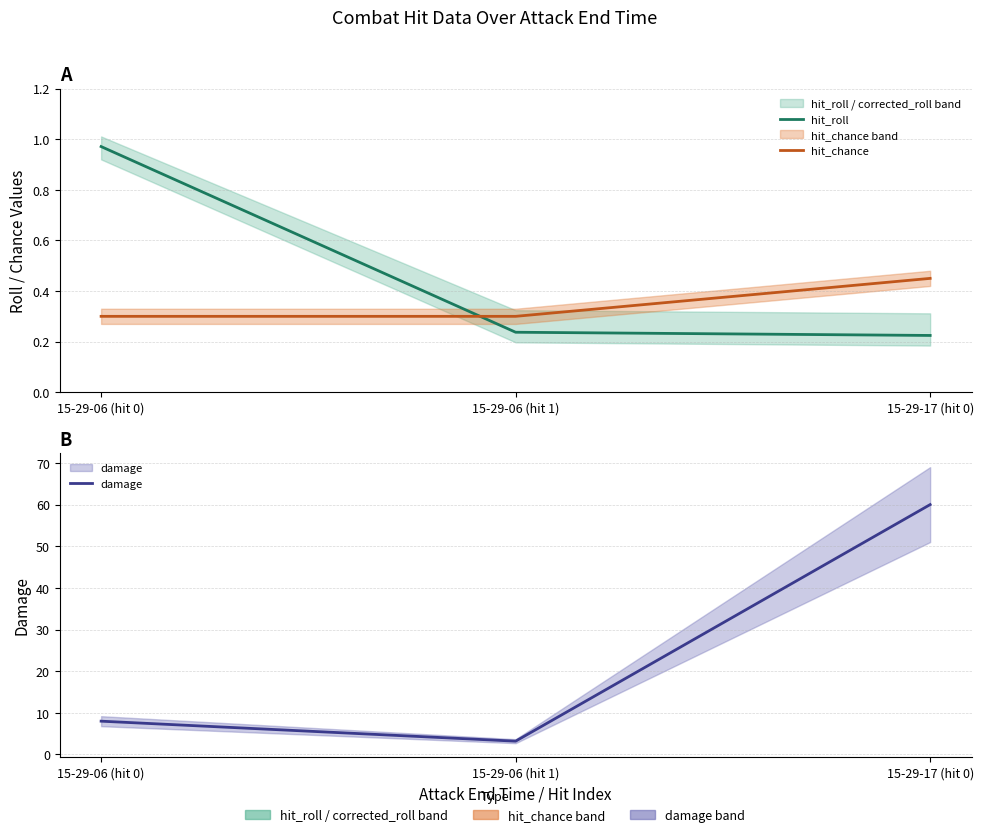

Is it true that damage equals 39.7 at 15-29-17 (hit 0)?

False